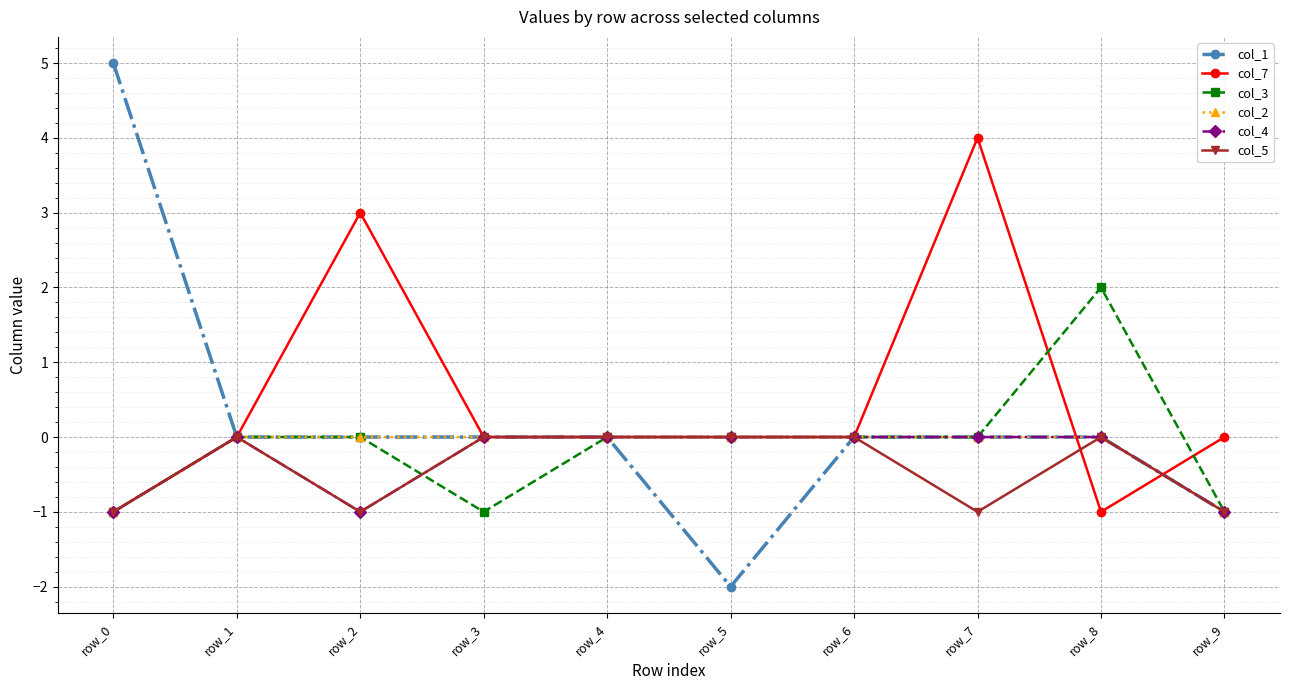

True or false: col_3 has a value of 0 at row_6.

True